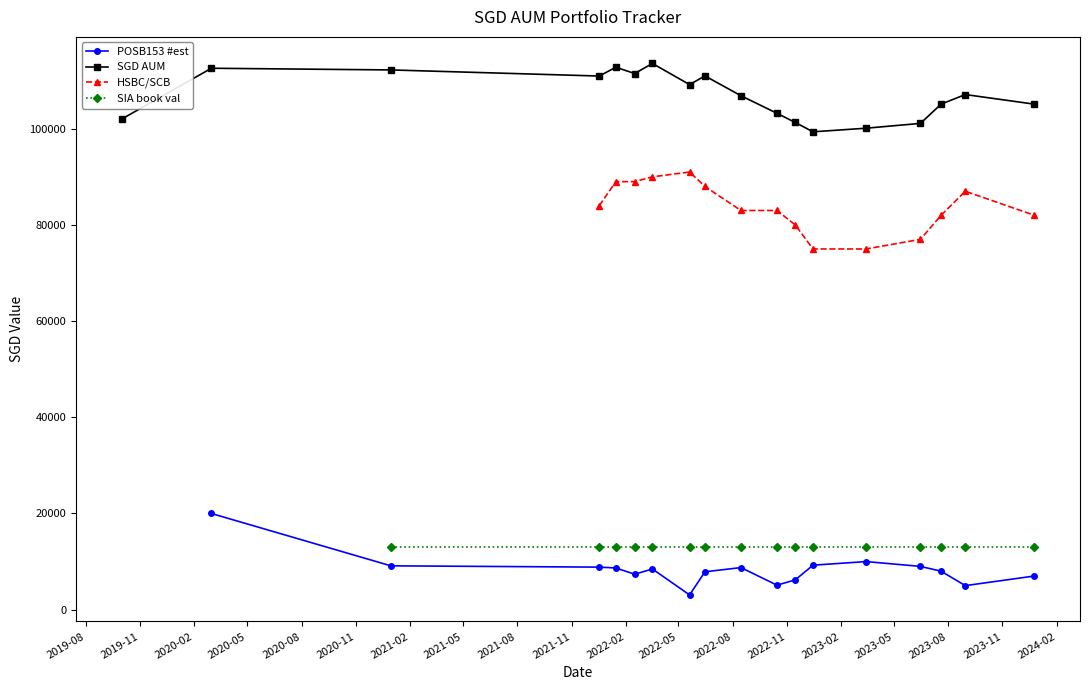

True or false: SGD AUM and SIA book val intersect in this chart.

False